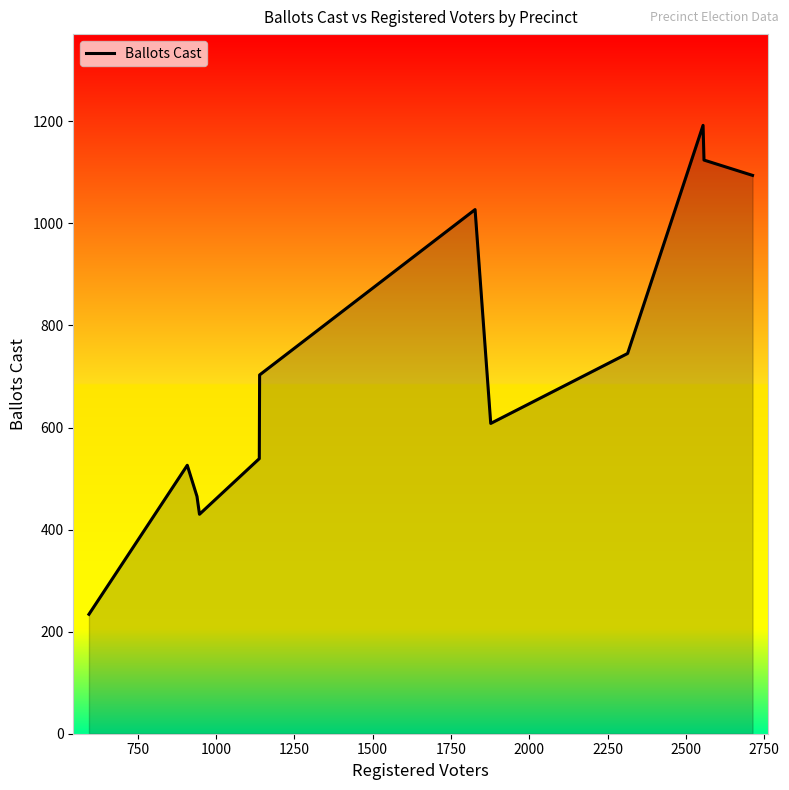

What is the greatest value displayed?

1192